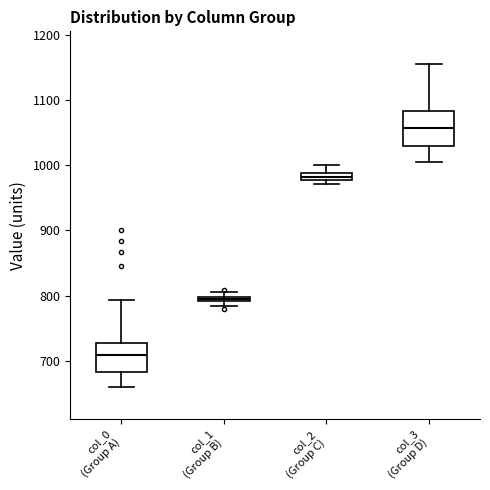

Where is the lower edge of the box for col_0 (Group A) on the y-axis? The values are not printed on the chart, so give them approximately, as read against the axis.

680